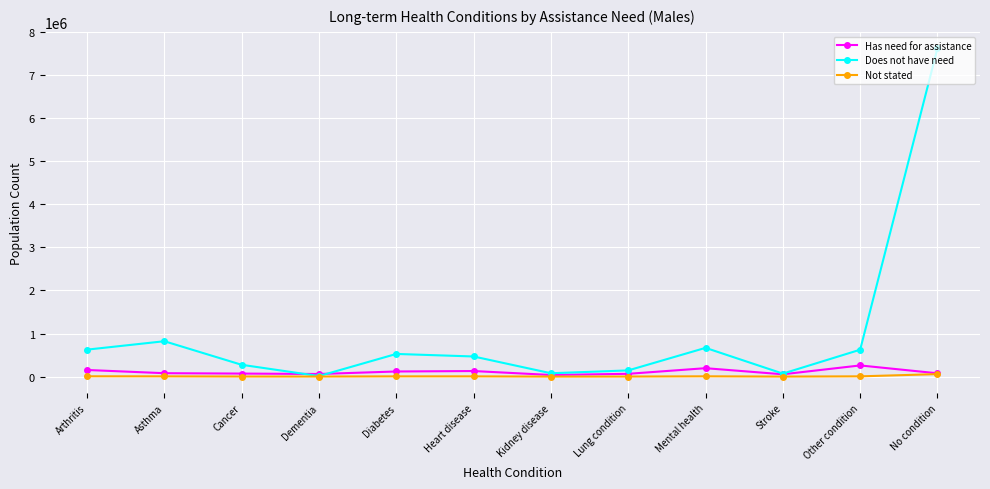

True or false: Not stated has a value of 1819 at Stroke.

True